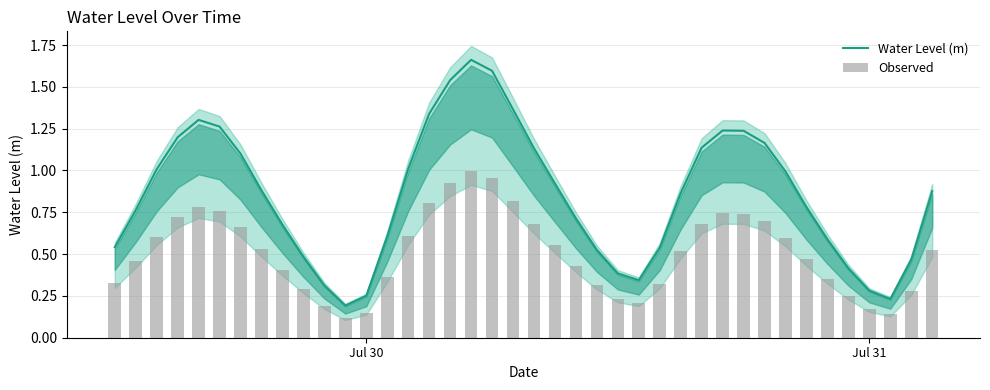

Reading left to right, extract all data points from this chart.

Water Level (m): 0.5	0.8	1.0	1.2	1.3	1.3	1.1	0.9	0.7	0.5	0.3	0.2	0.3	0.6	1.0	1.3	1.5	1.7	1.6	1.4	1.1	0.9	0.7	0.5	0.4	0.3	0.5	0.9	1.1	1.2	1.2	1.2	1.0	0.8	0.6	0.4	0.3	0.2	0.5	0.9
Observed: 0.3	0.5	0.6	0.7	0.8	0.8	0.7	0.5	0.4	0.3	0.2	0.1	0.2	0.4	0.6	0.8	0.9	1.0	1.0	0.8	0.7	0.6	0.4	0.3	0.2	0.2	0.3	0.5	0.7	0.7	0.7	0.7	0.6	0.5	0.4	0.2	0.2	0.1	0.3	0.5